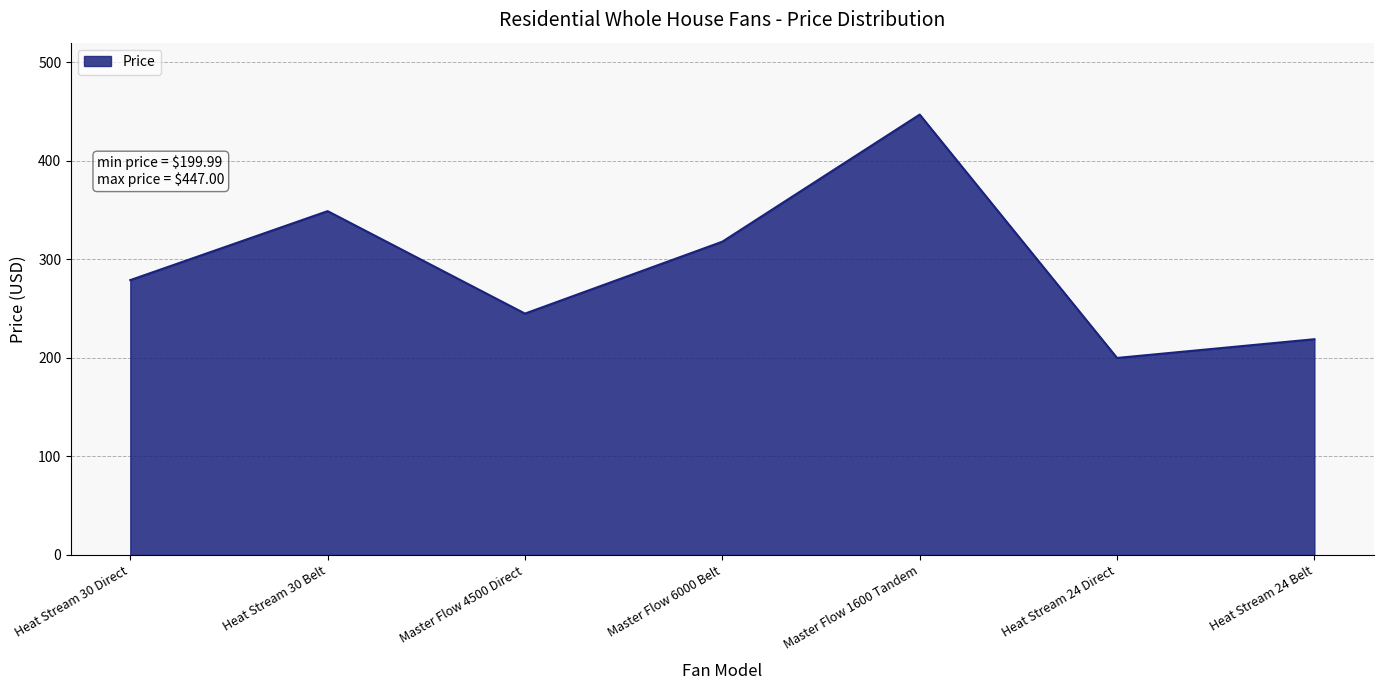

True or false: the data shows 91.2 at Master Flow 6000 Belt.

False